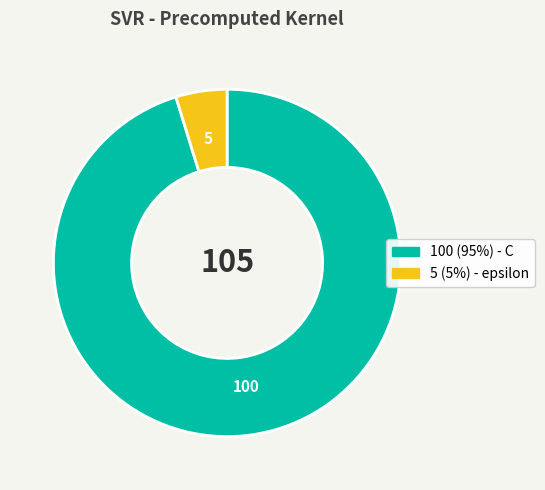

Does any single category account for the majority?

Yes